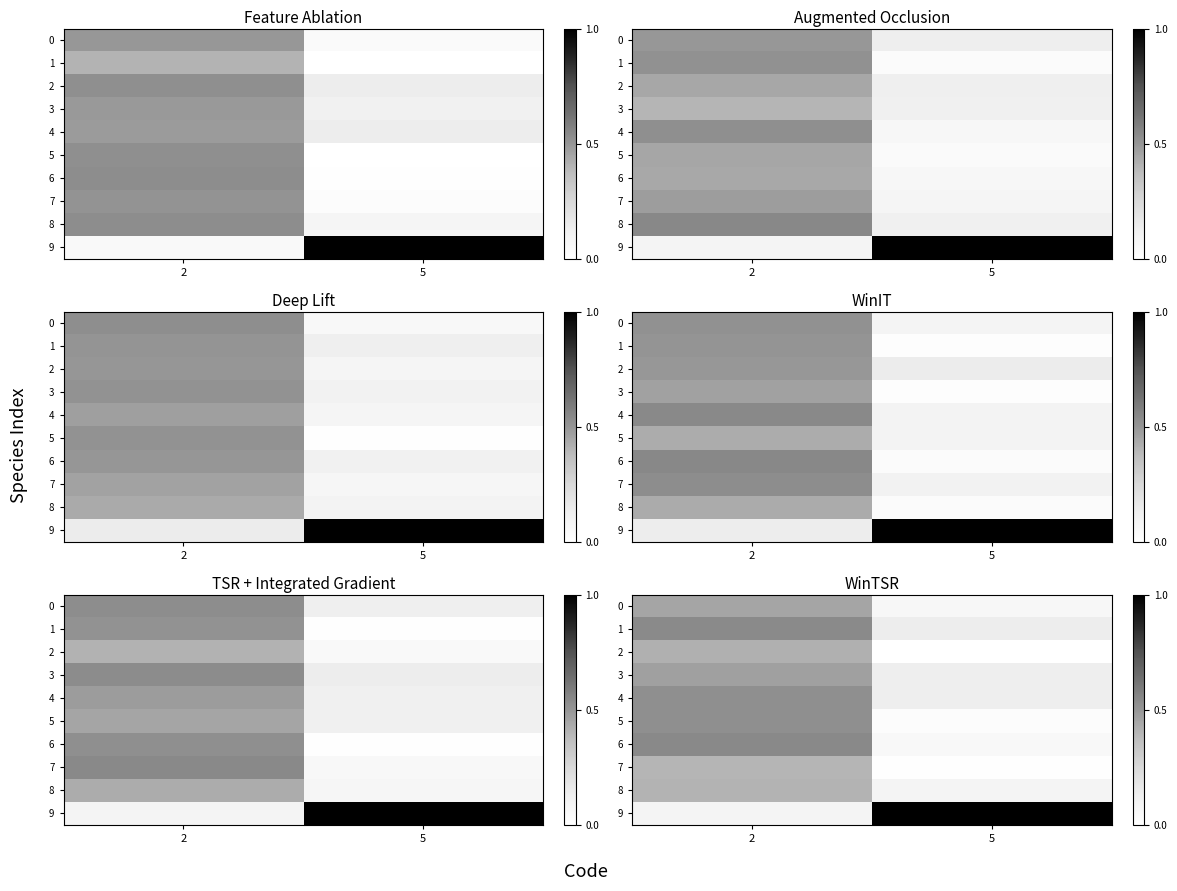

List the series in order of their peak value, highest first.

row_9, row_6, row_1, row_5, row_4, row_3, row_0, row_2, row_8, row_7